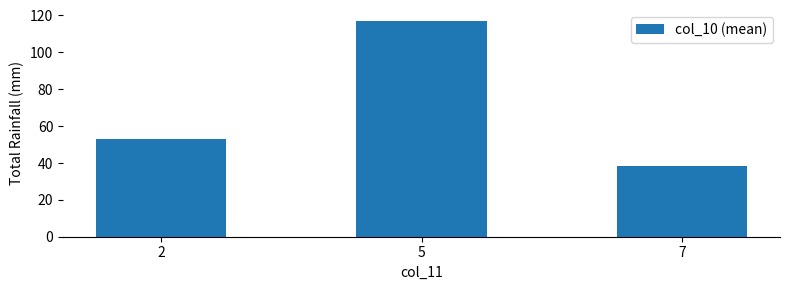

The value at 5 is 117.1. True or false?

True